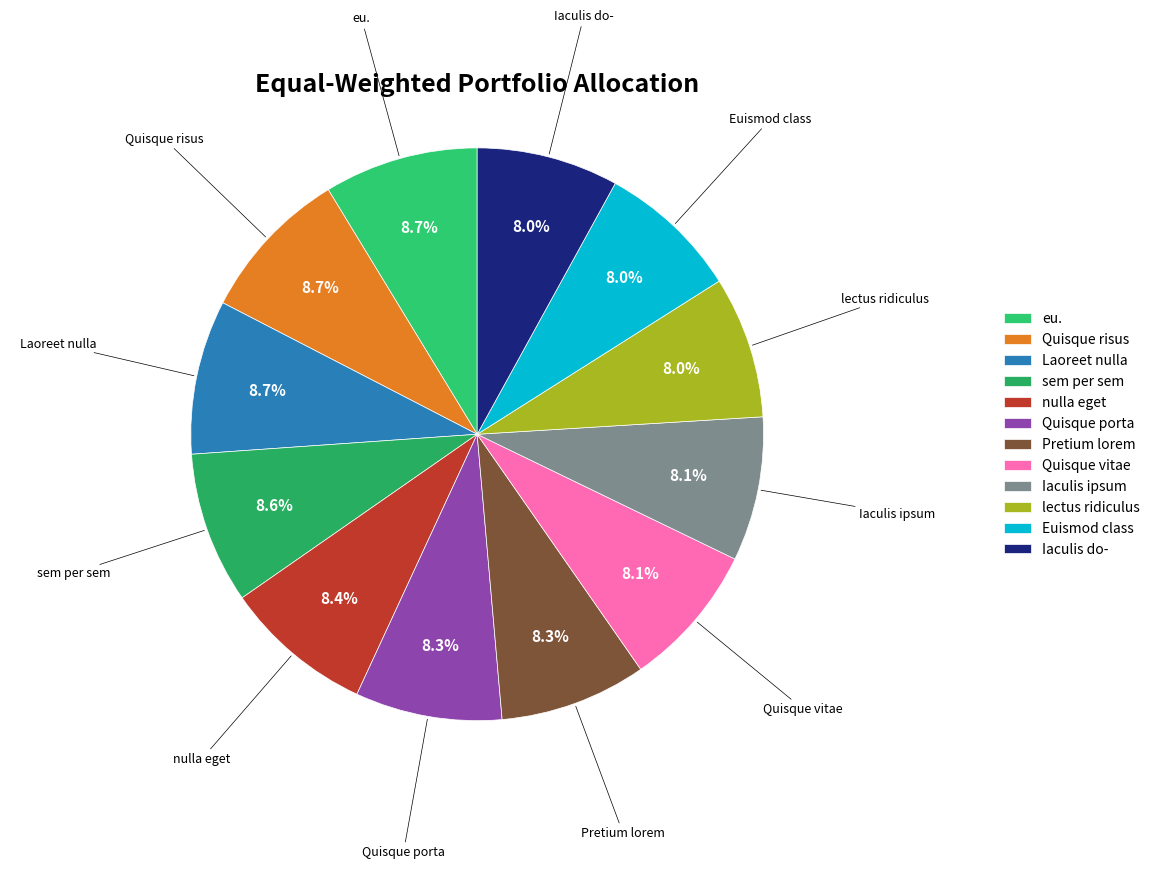

Count the number of slices in the pie.

12